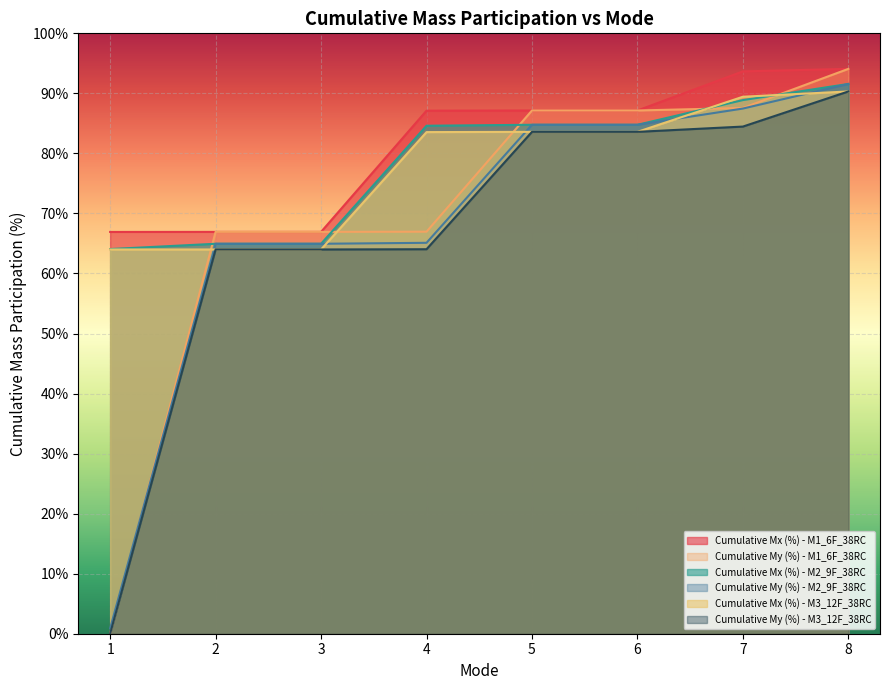

List the labels in order of Cumulative Mx (%) - M2_9F_38RC value, smallest first.

1, 2, 3, 4, 5, 6, 7, 8